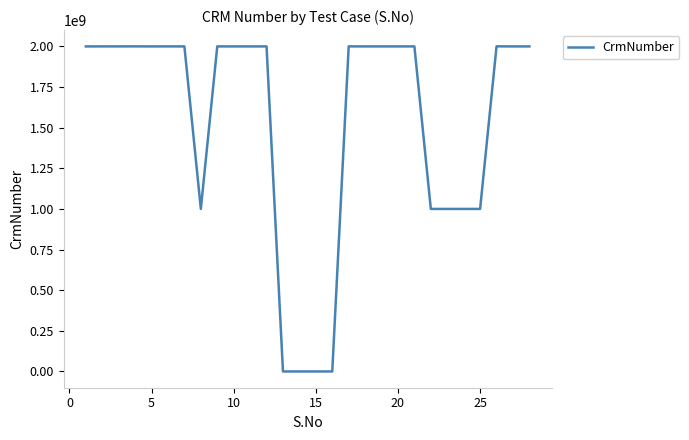

What is the difference between the maximum and minimum values?

2000494159